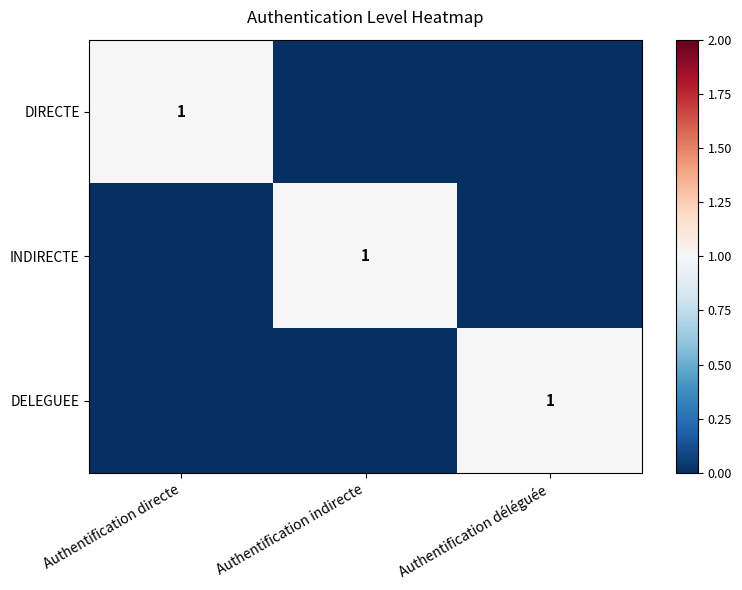

The value of DELEGUEE at Authentification déléguée is 1. True or false?

True